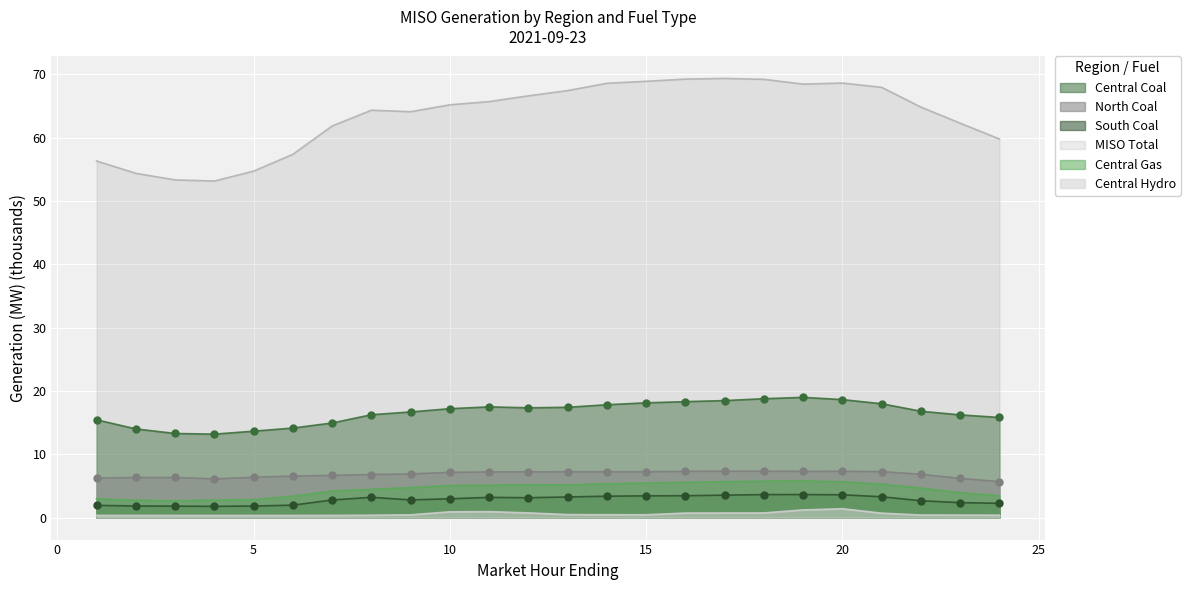

What is the total value across all series at 15?

103.6